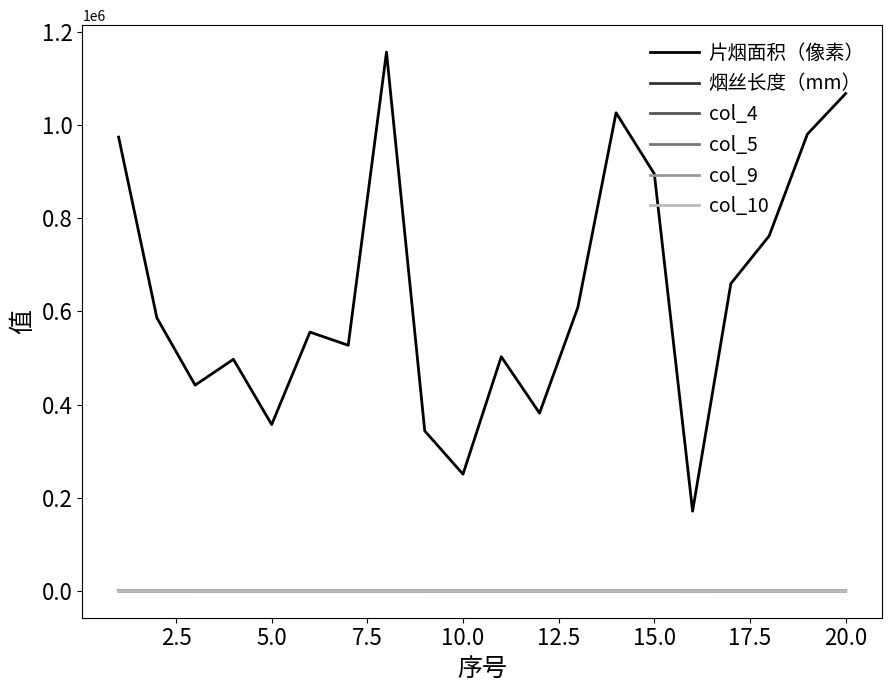

After their last crossing, which series has the higher values: col_10 or col_9?

col_10